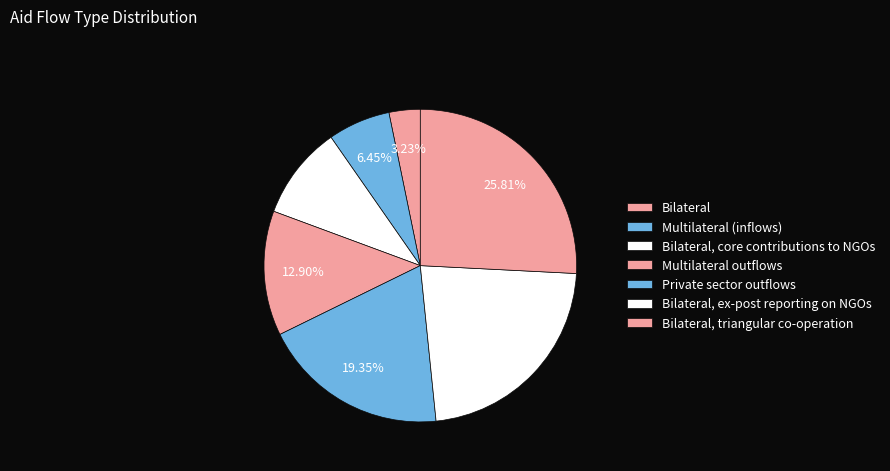

Count the number of slices in the pie.

7